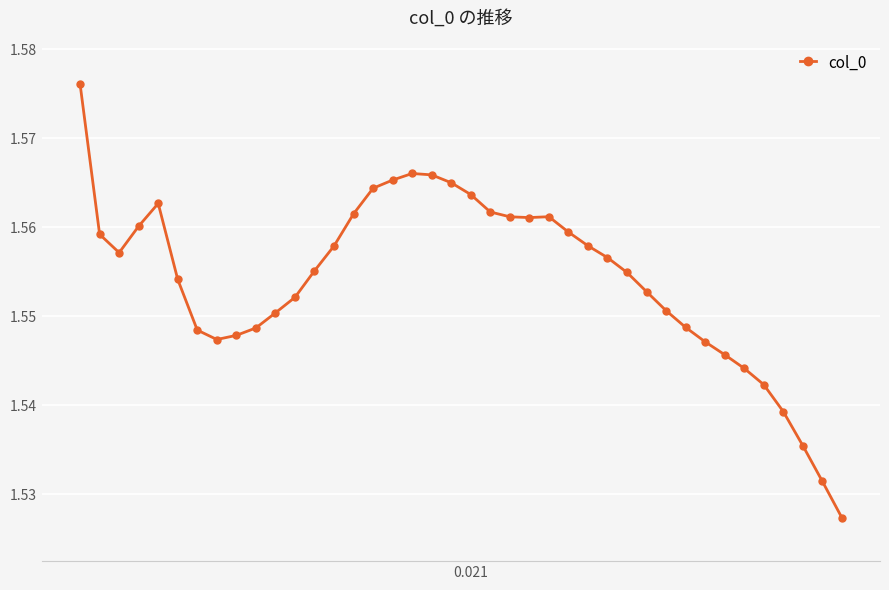

What is the sum of all values?

62.2